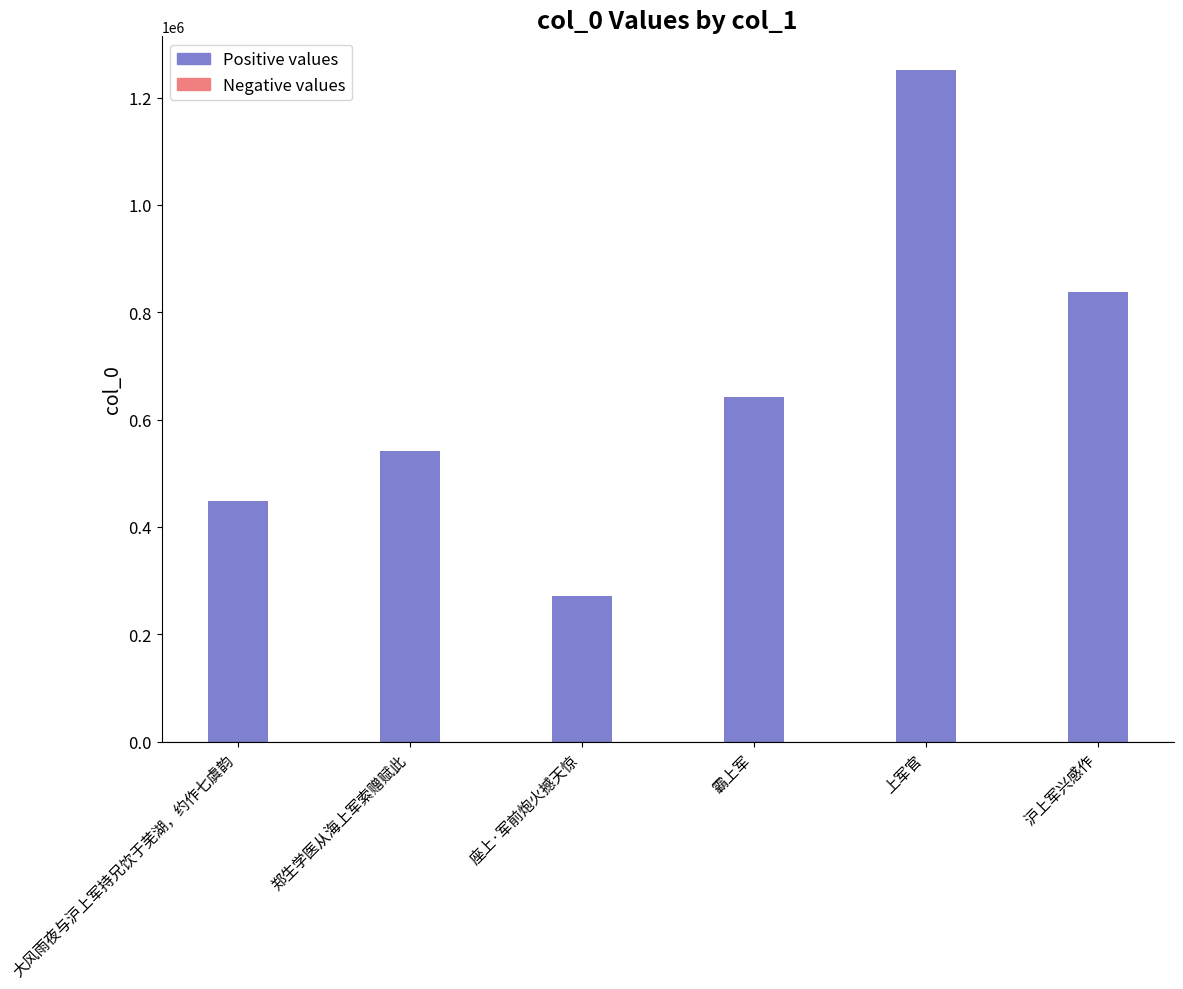

What is the sum of the values at 沪上军兴感作 and 郑生学医从海上军索赠赋此?

1379313